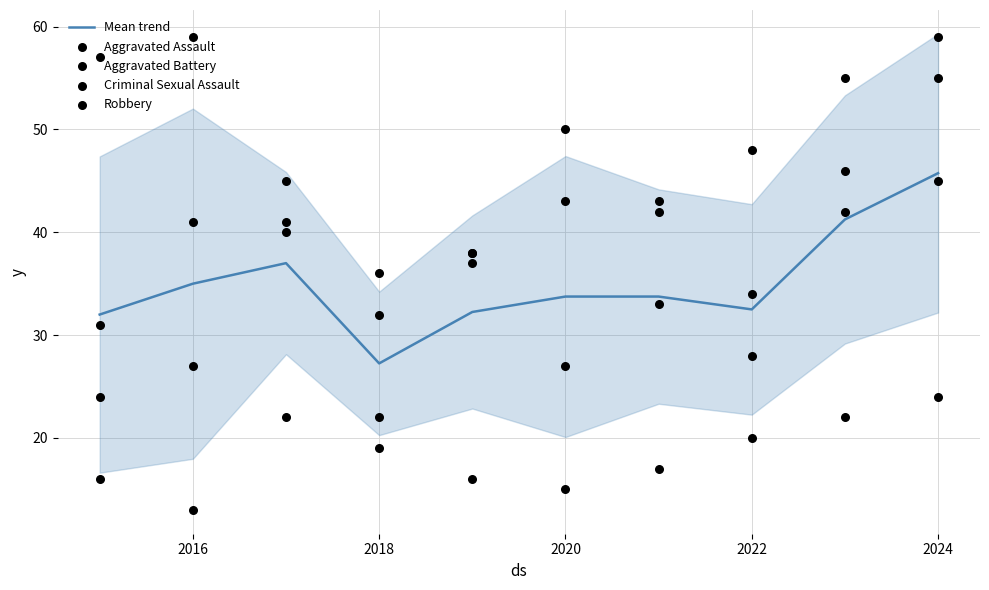

Which category has the lowest value in the Mean trend series?

2018